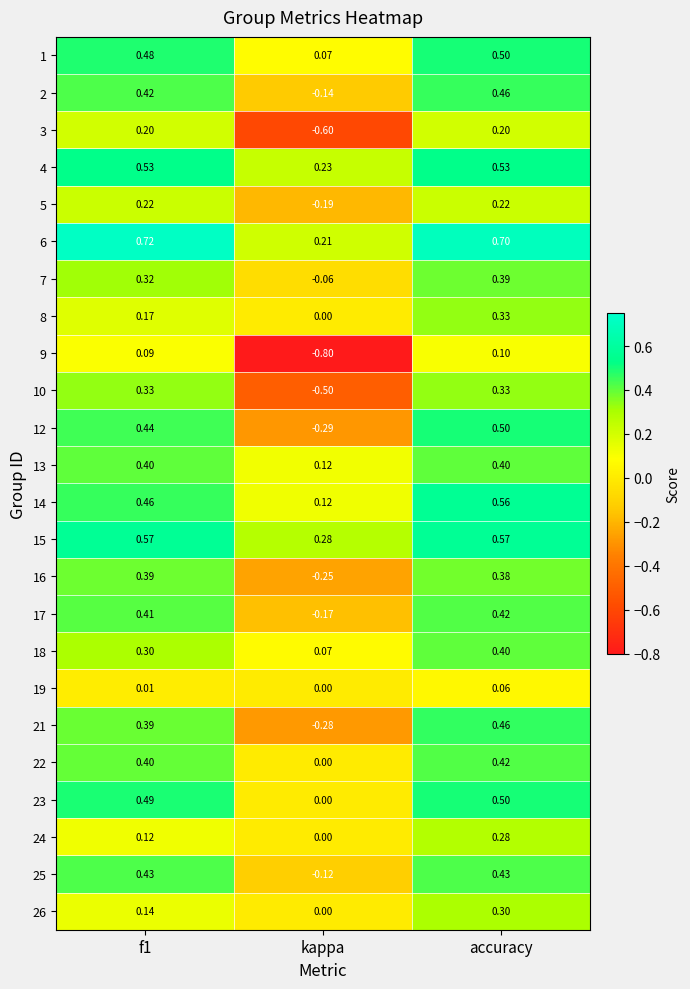

At which label is 6 closest to 0?

kappa